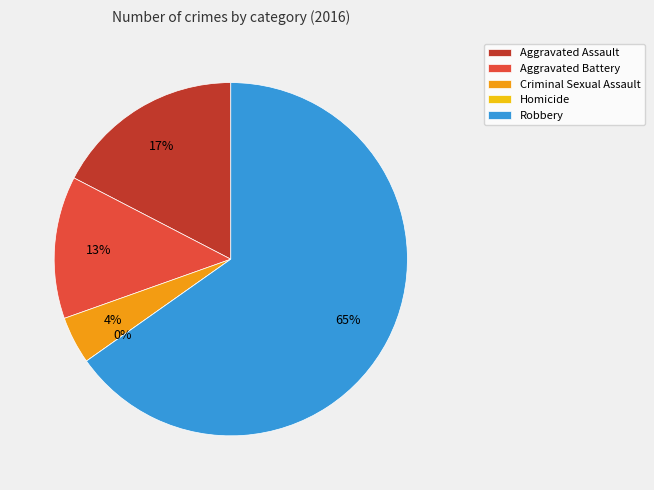

Is there any slice that represents more than half of the pie?

Yes